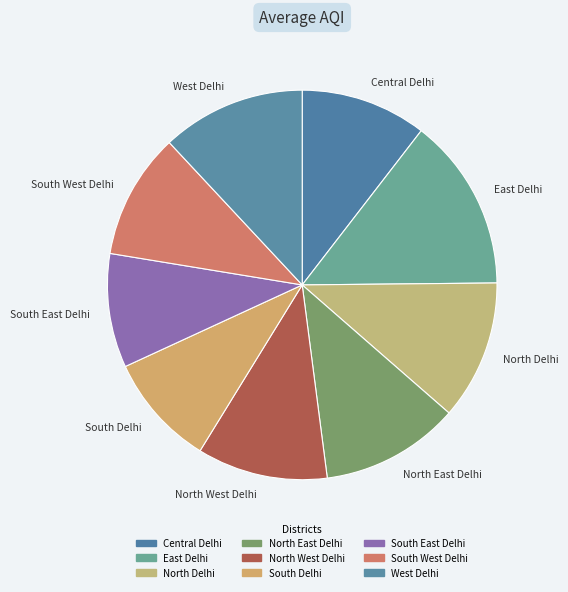

Does East Delhi represent more than half of the total?

No